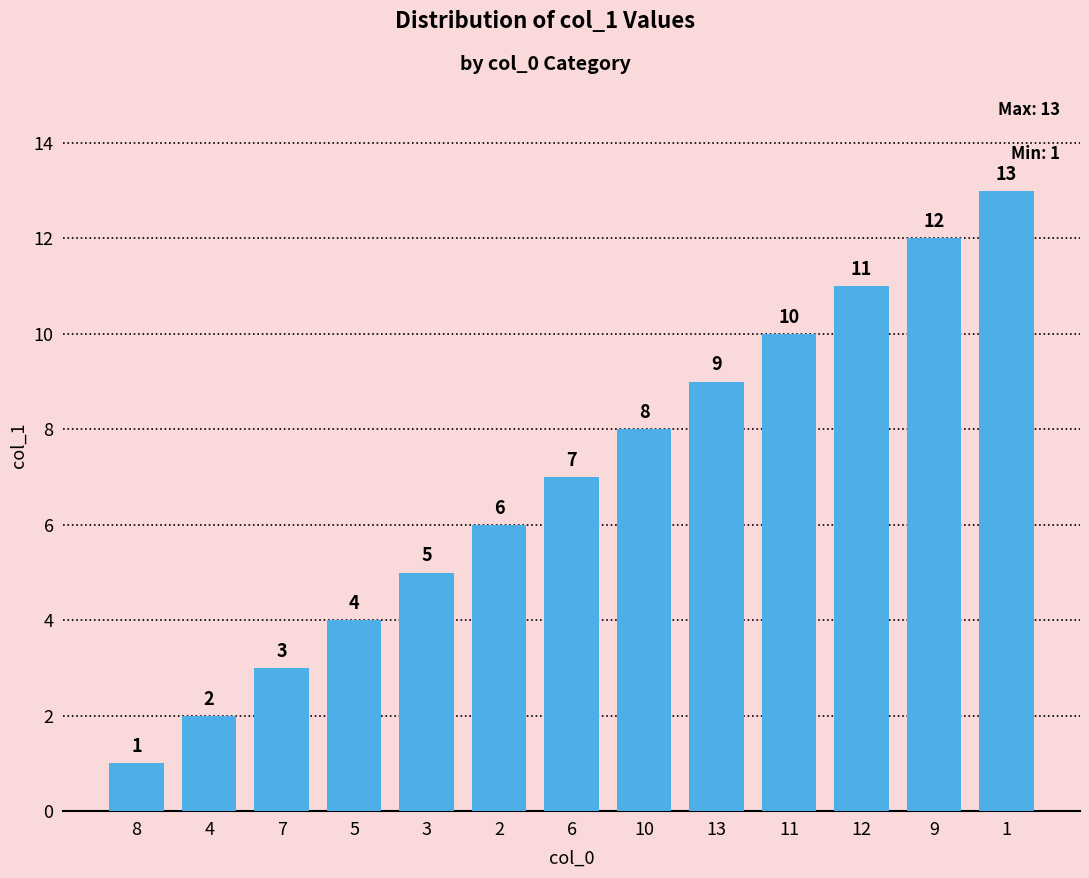

Between 4 and 13, which is larger?

13